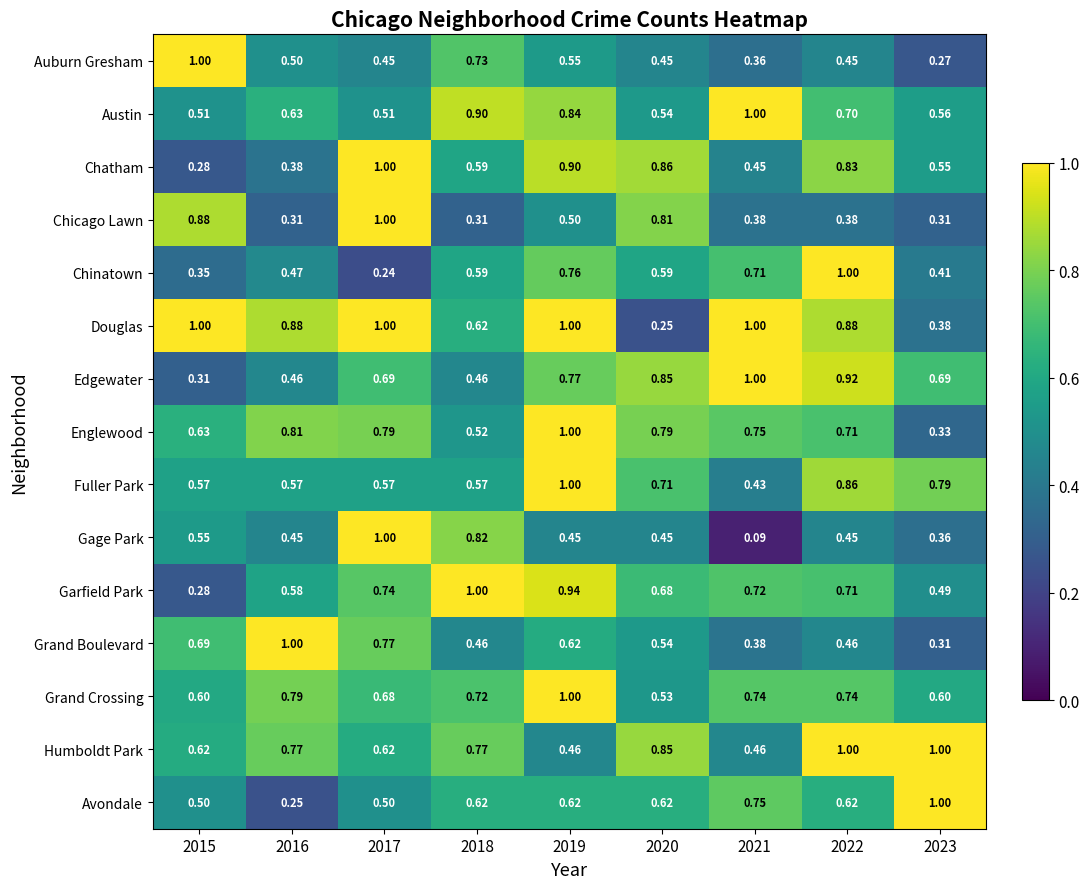

Which series has the largest total across all categories?

Douglas